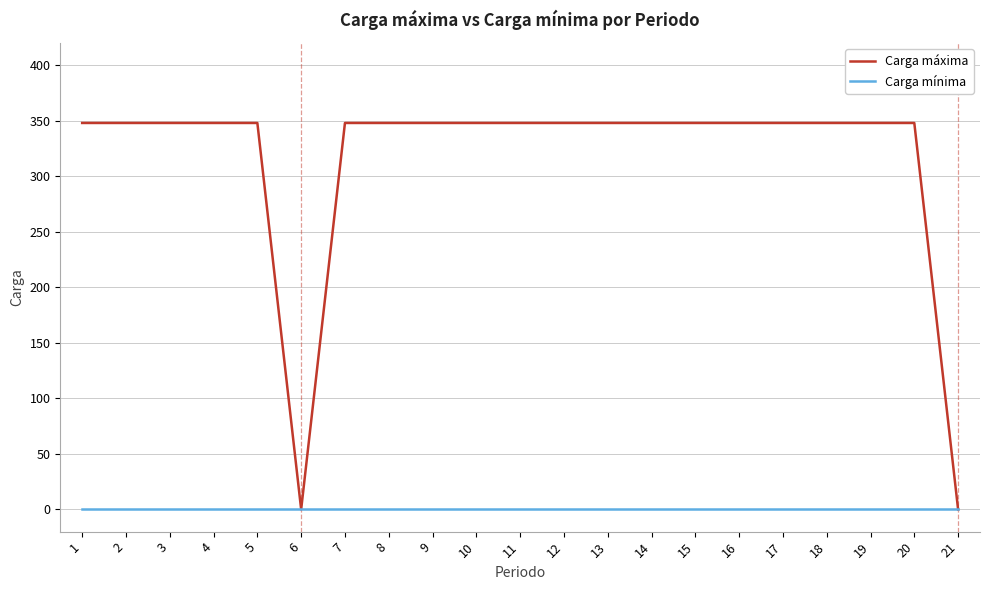

Rank the series by their maximum value, from highest to lowest.

Carga máxima, Carga mínima